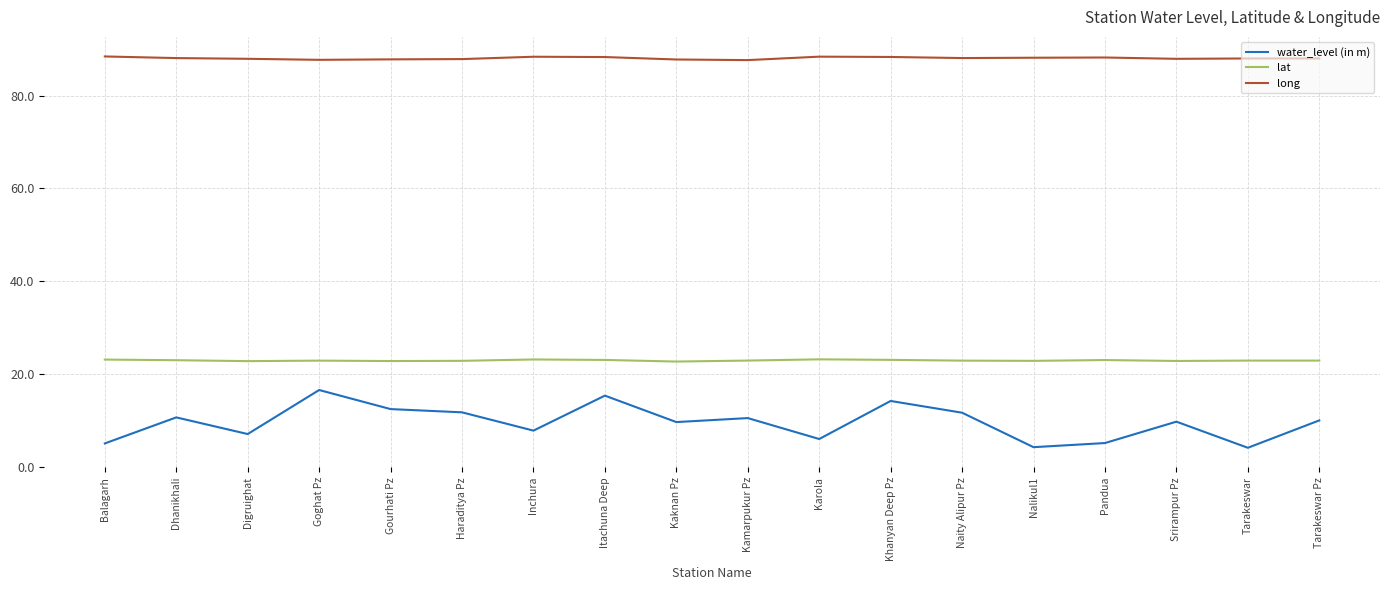

Which series has the largest total across all categories?

long